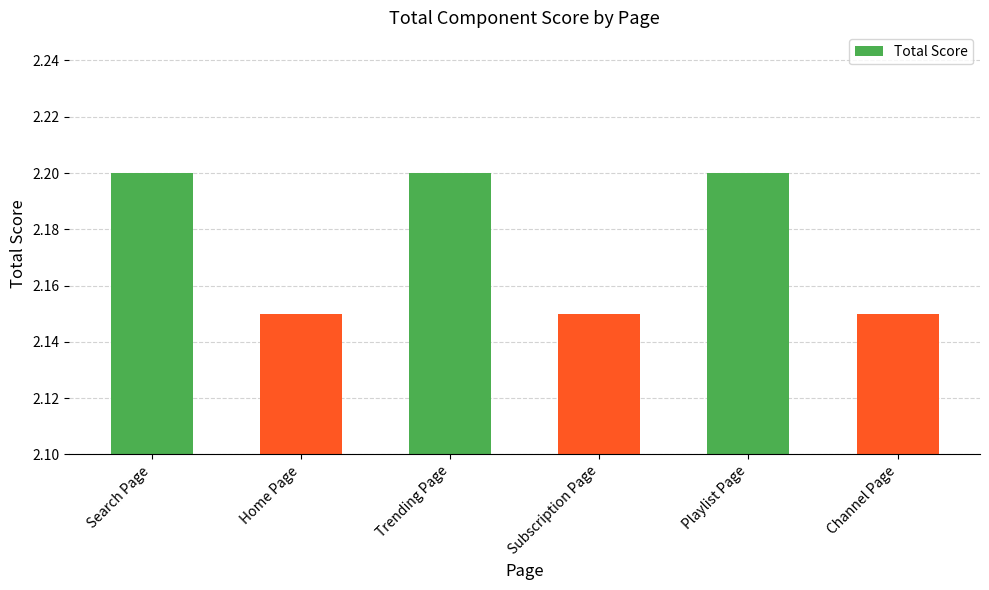

How many series are shown in this chart?

1